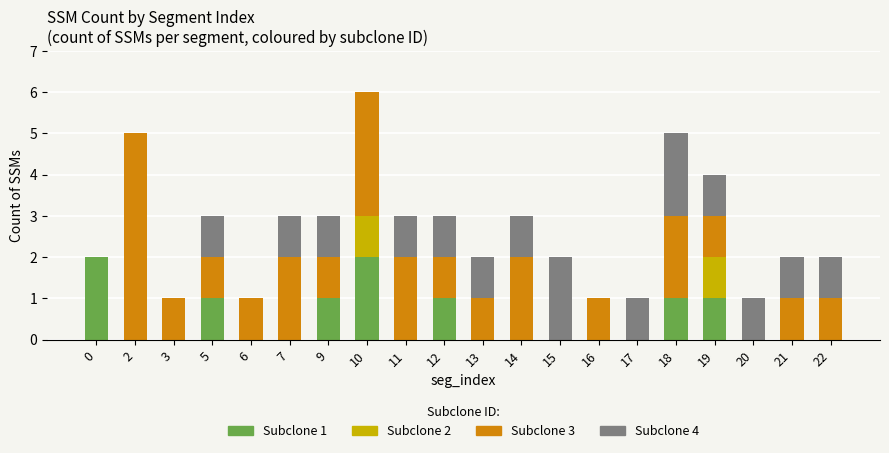

The Subclone 1 series shows 2 at 0. True or false?

True